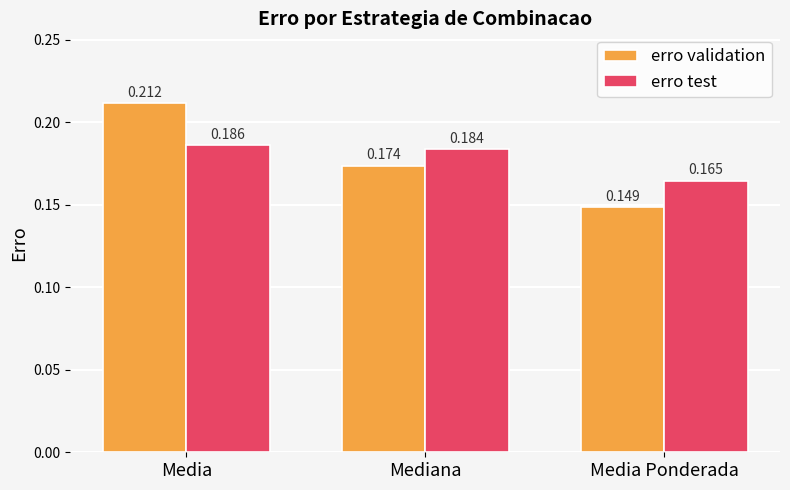

Rank the series by their maximum value, from highest to lowest.

erro validation, erro test